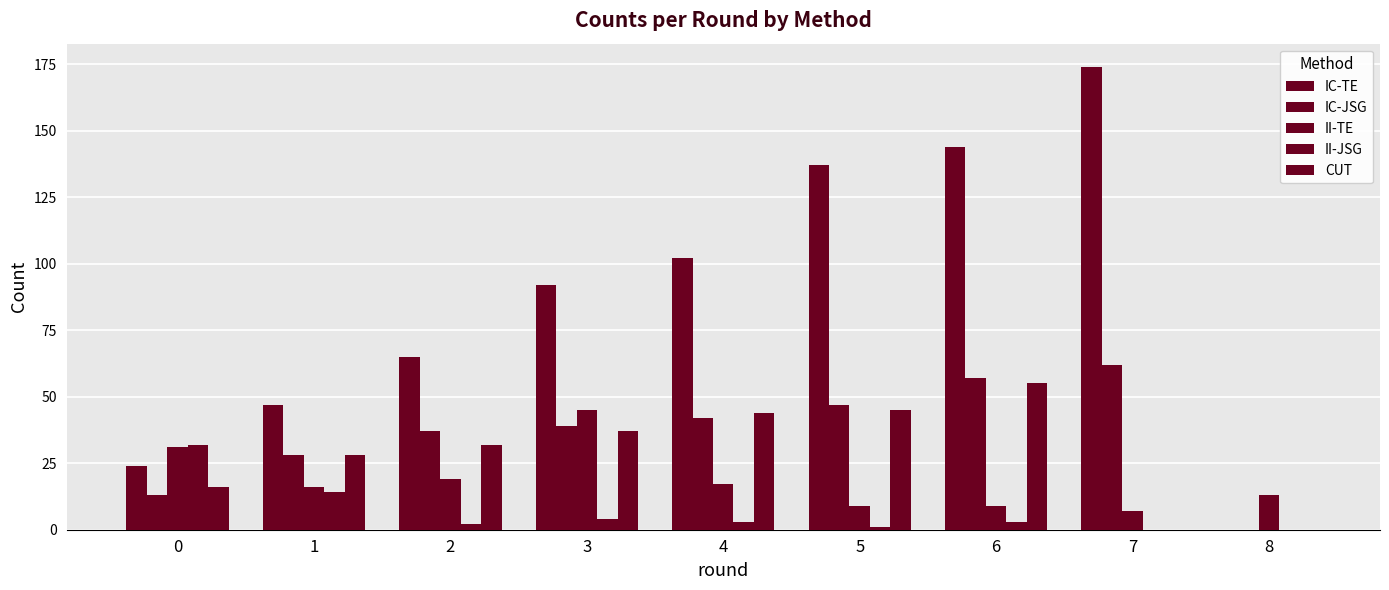

What is the difference between the II-JSG values at 0 and 3?

28